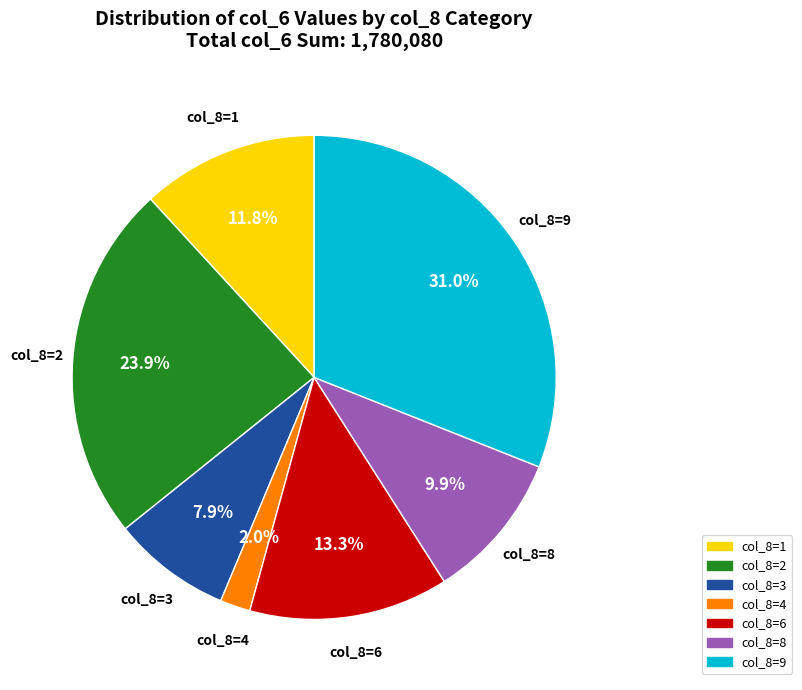

Rank the categories by value from lowest to highest.

col_8=4, col_8=3, col_8=8, col_8=1, col_8=6, col_8=2, col_8=9